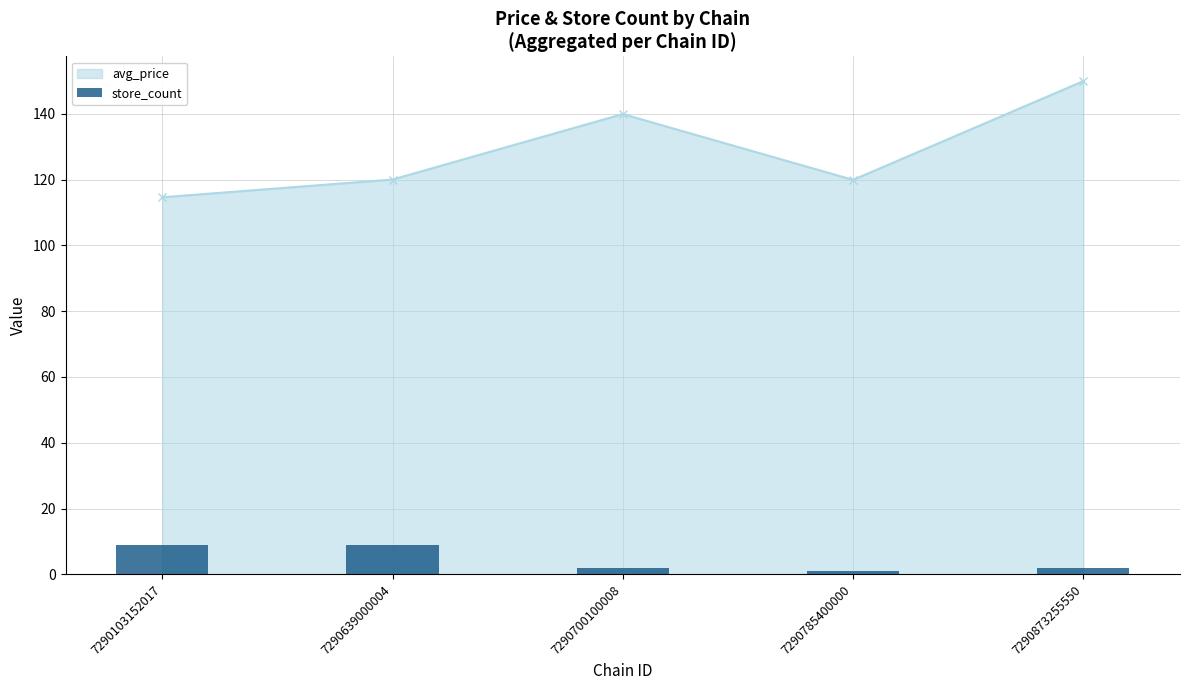

Is it true that avg_price equals 114.6 at 7290103152017?

True